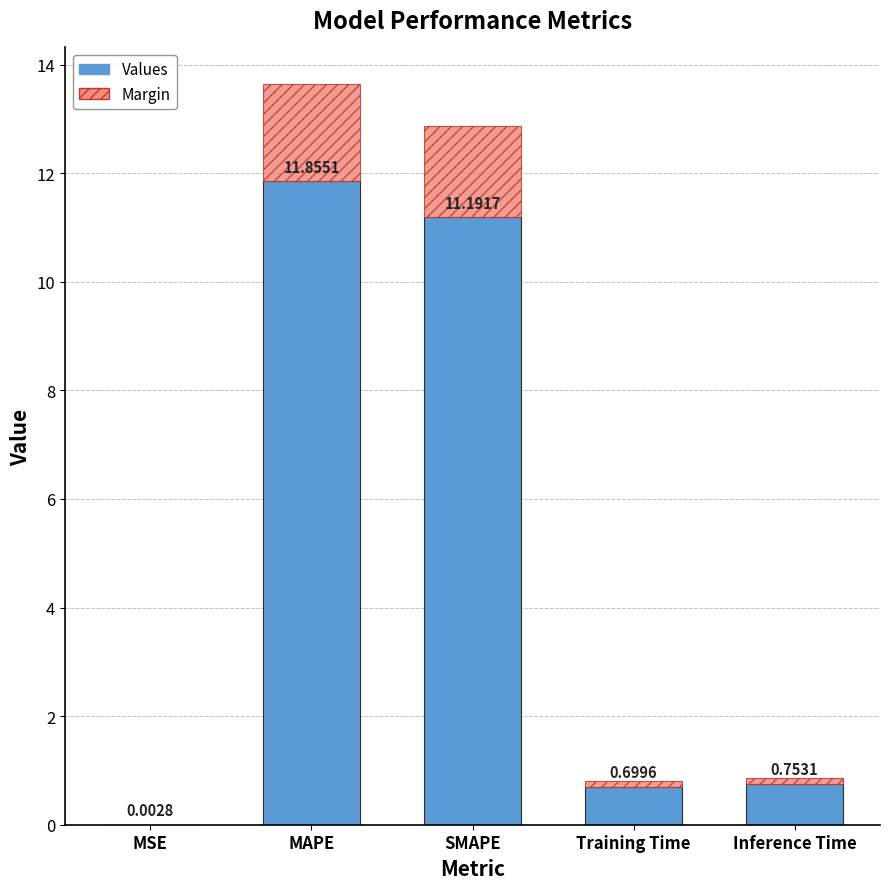

Where is Values nearest to the value 5?

Inference Time